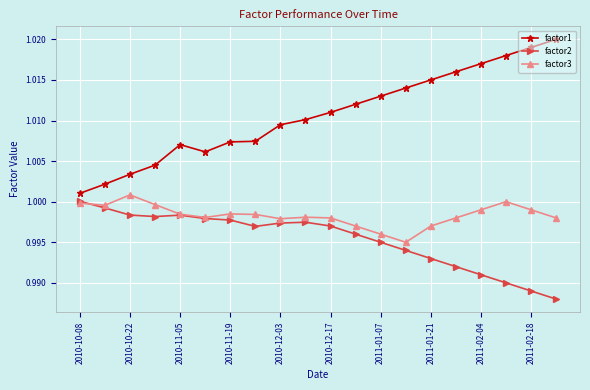

True or false: factor2 and factor1 cross at least once.

False